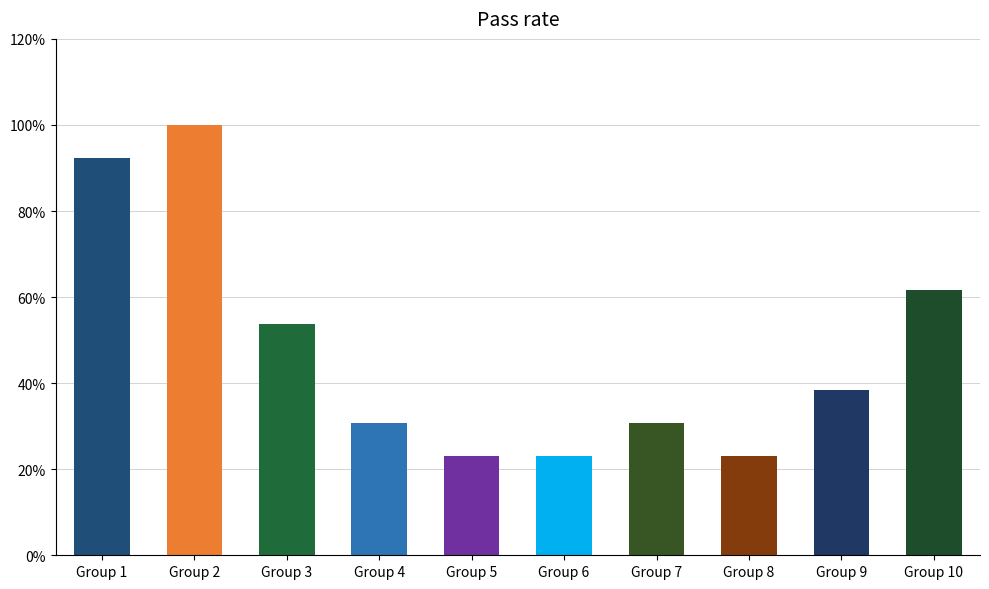

What is the difference between the maximum and second lowest values?

0.8